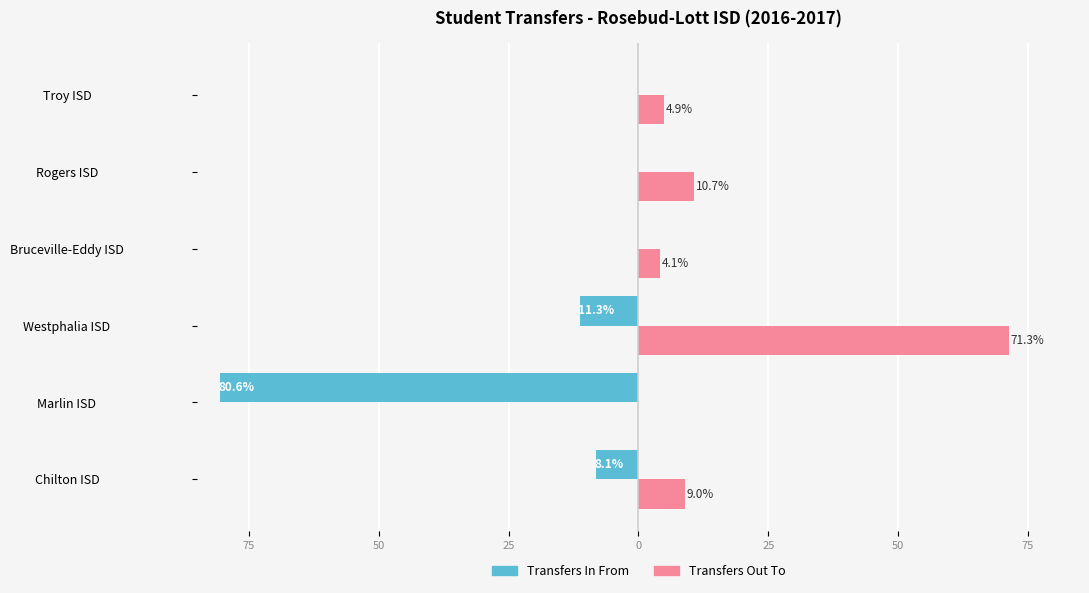

What are all the series names shown in the legend?

Transfers In From, Transfers Out To